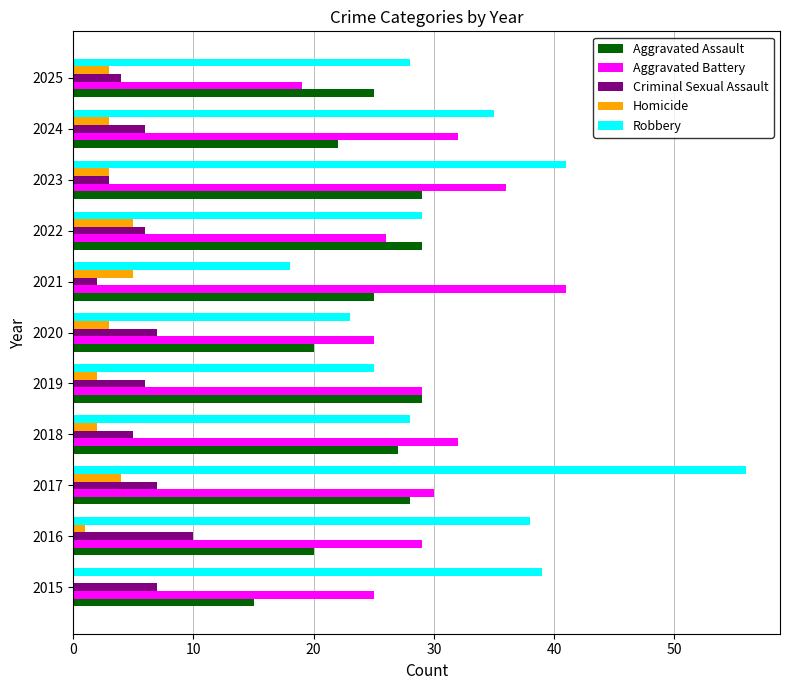

Is the value of Homicide at 2015 greater than the value of Criminal Sexual Assault at 2024?

No